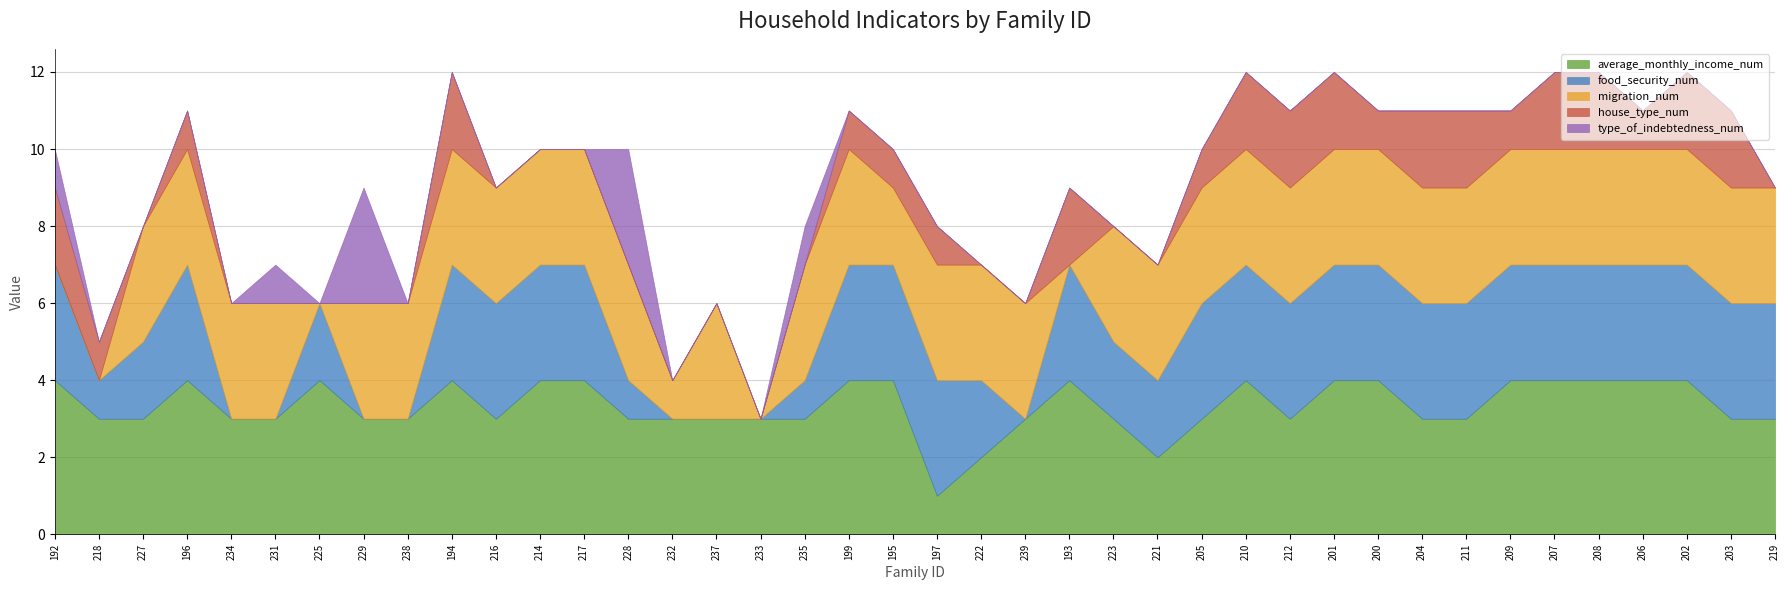

True or false: food_security_num and migration_num cross at least once.

True